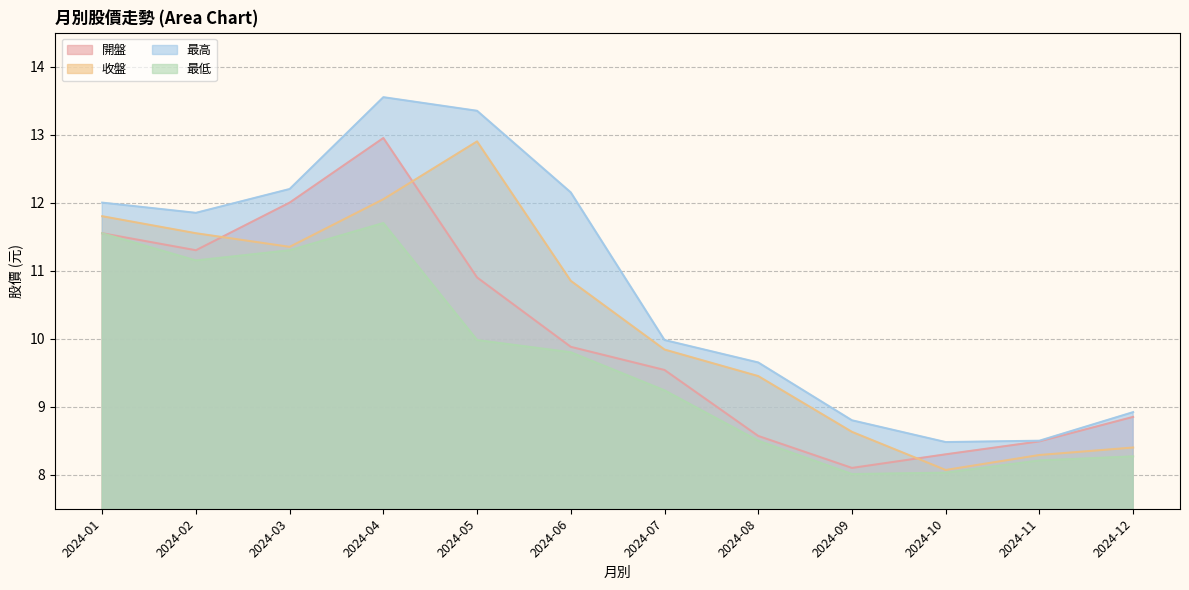

Rank the series at 2024-02 from highest to lowest value.

最高, 收盤, 開盤, 最低